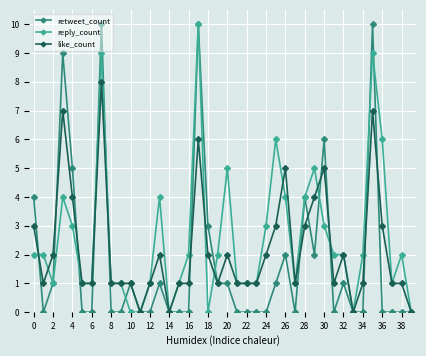

What is the average value of the reply_count series?

3